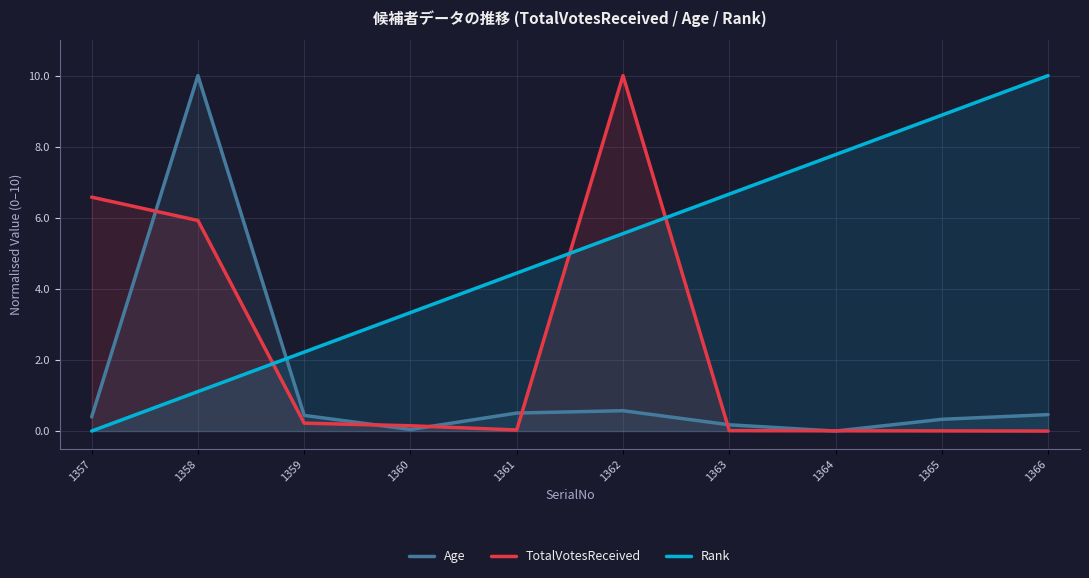

What is the average value of the Age series?

1.3